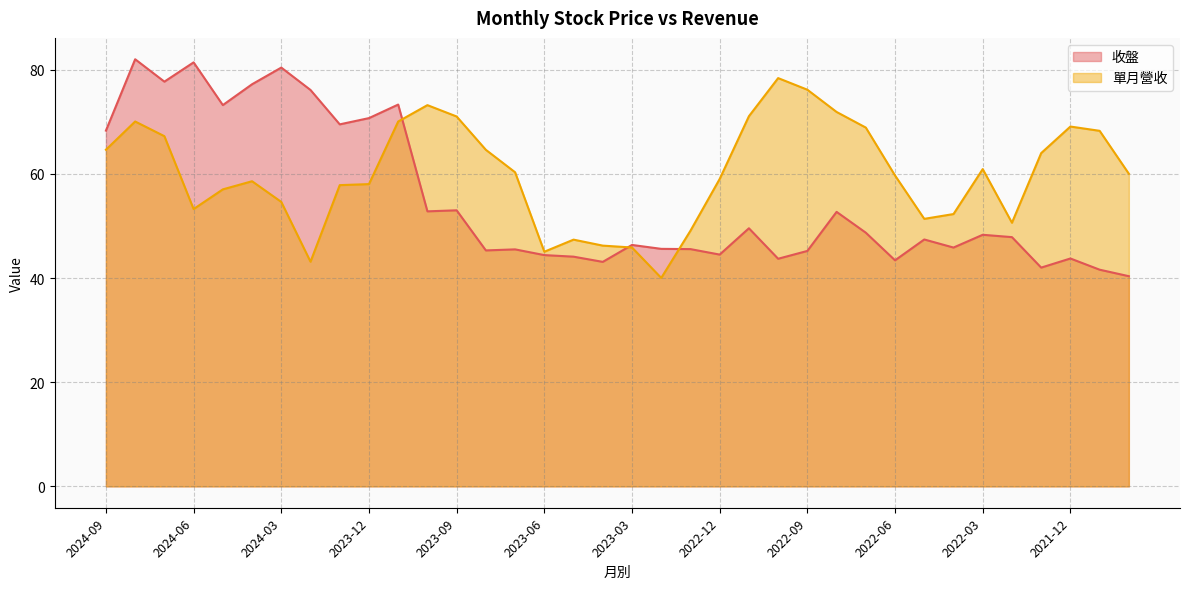

In 收盤, how many points are lower than both neighbors (excluding endpoints)?

11